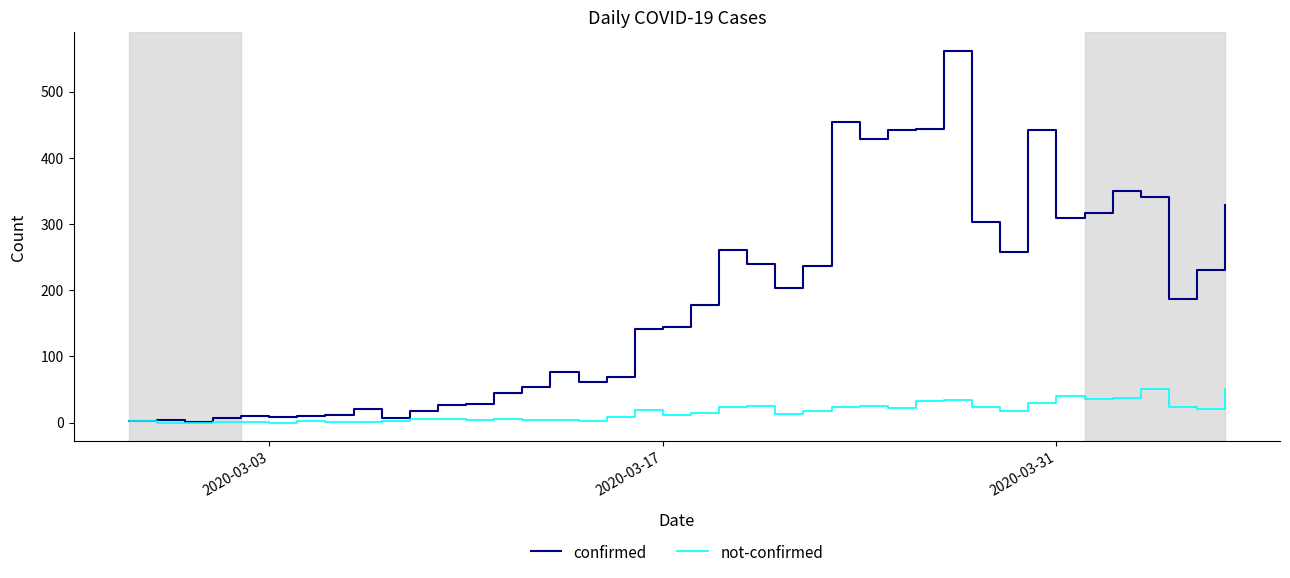

List the series in order of their peak value, lowest first.

not-confirmed, confirmed